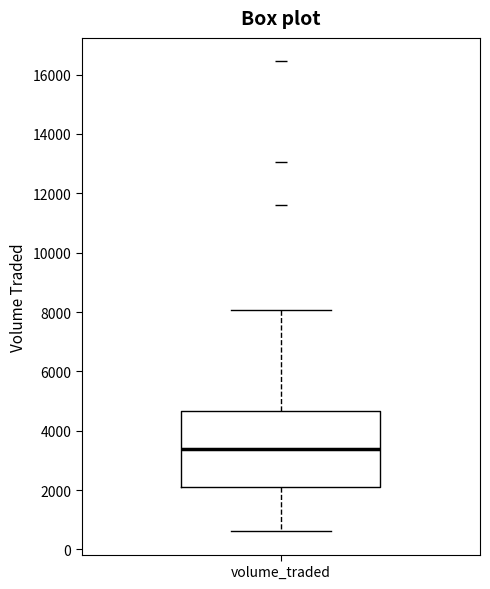

Read this box plot against the y-axis: the position of the median line, the range covered by the box, and the ends of both whiskers. The values are not printed on the chart, so give them approximately, as read against the axis.

median 3400, box 2200 to 4600, whiskers 600 to 8000